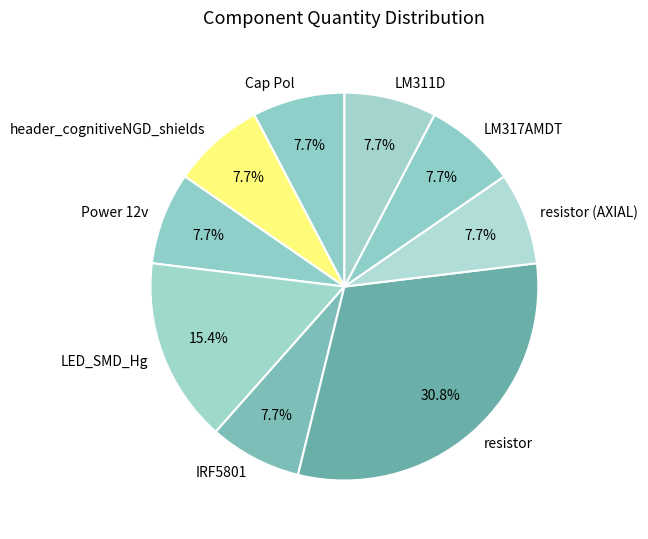

What percentage is the LM311D slice, to the nearest percent?

8%